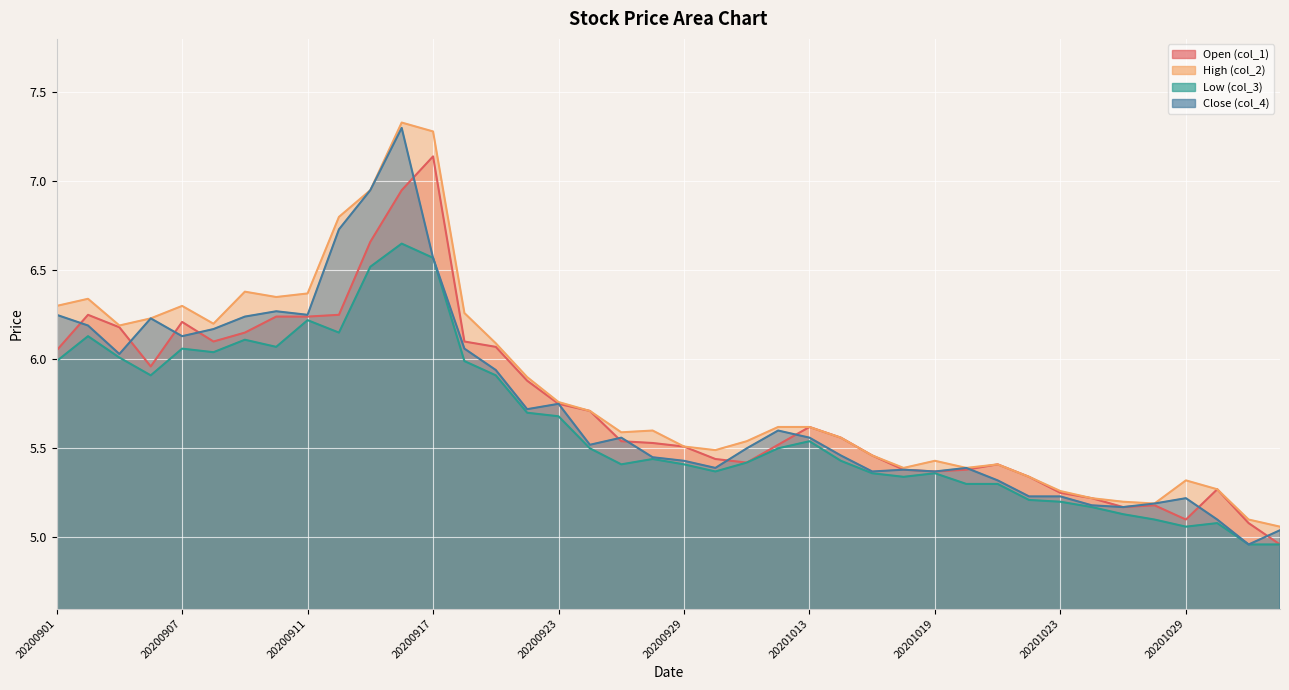

What is the minimum value for High (col_2)?

5.1